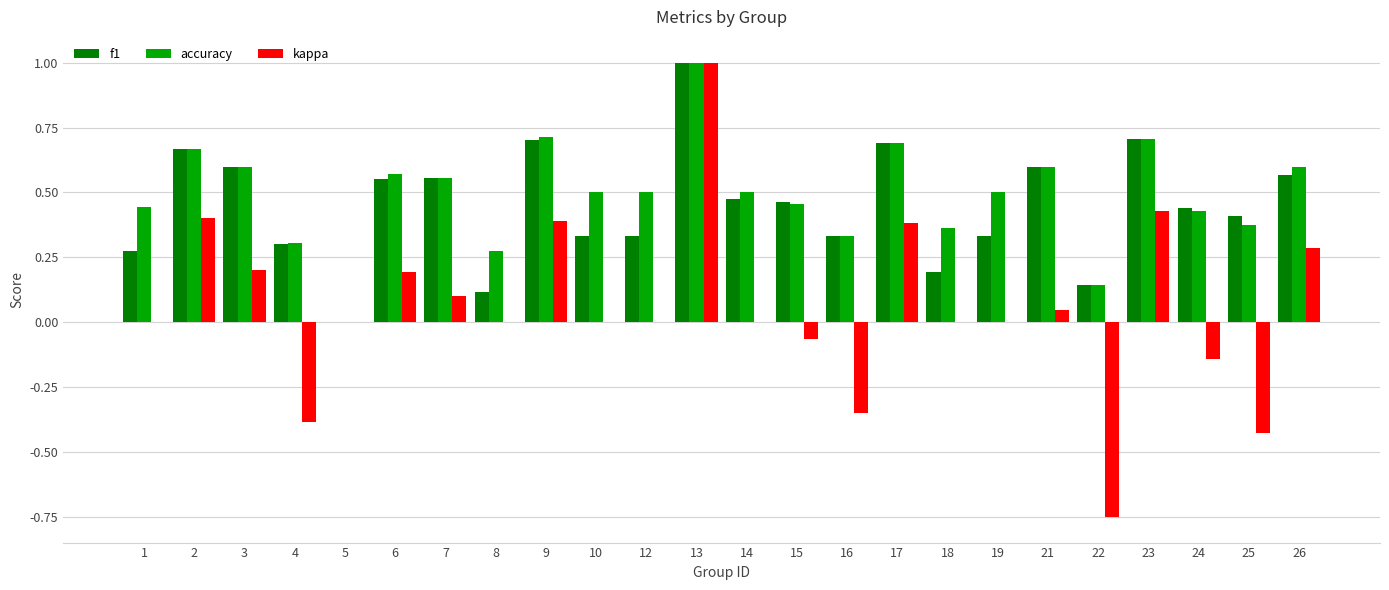

What is the sum of the accuracy values at 18 and 19?

0.9